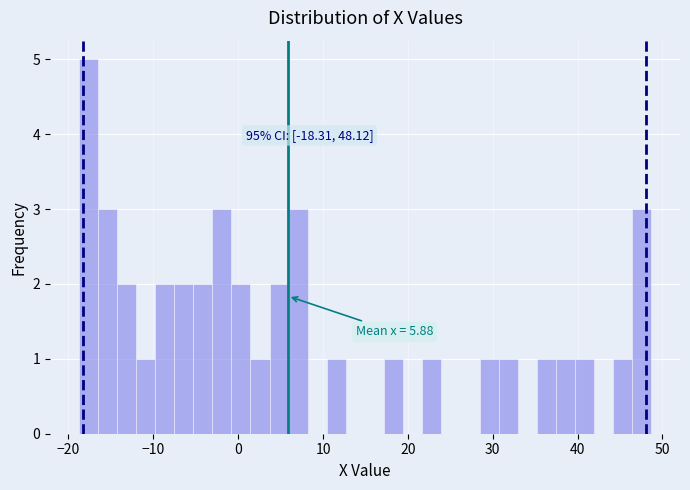

Around what value on the x-axis is the tallest bar? Give the approximate position of its centre, as read against the axis.

-18